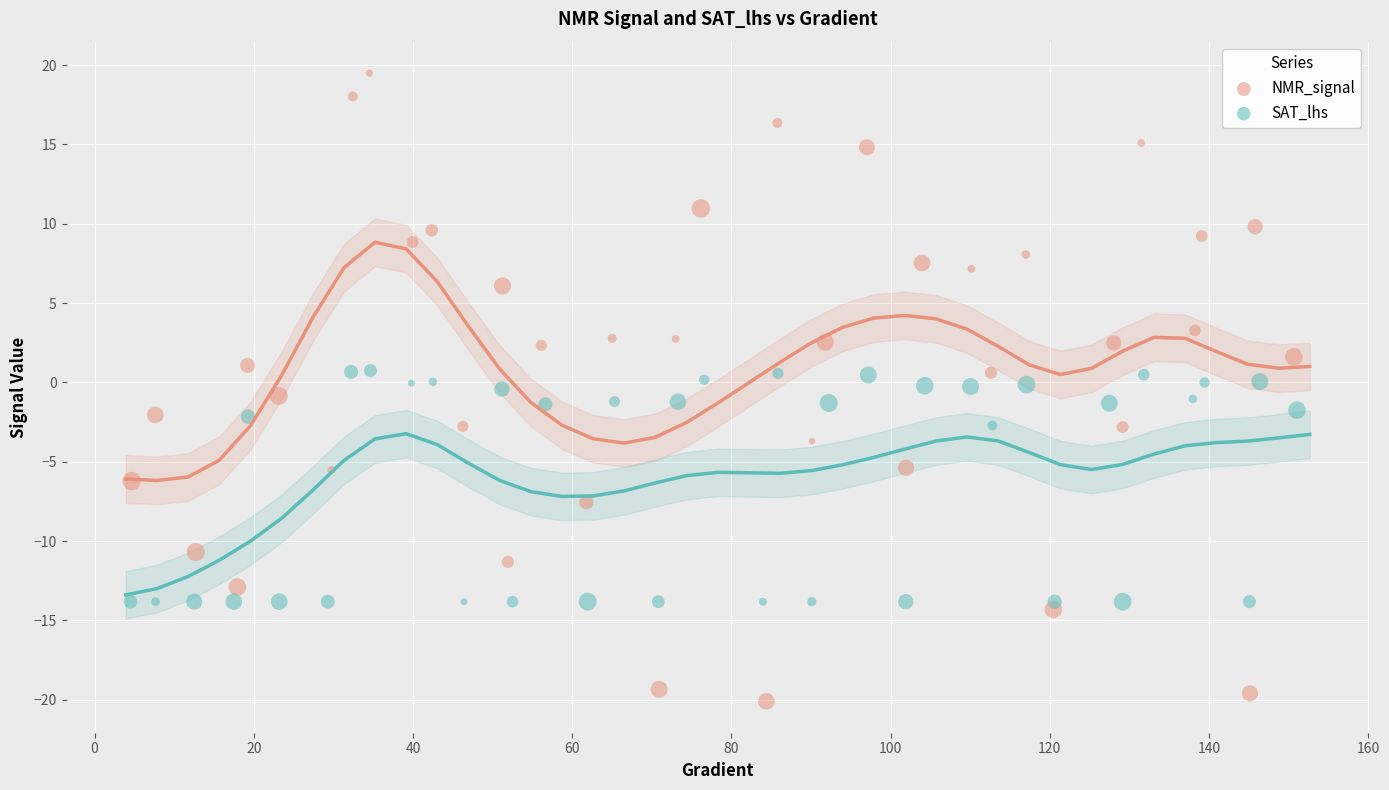

Which series has the widest spread of Y values?

NMR_signal